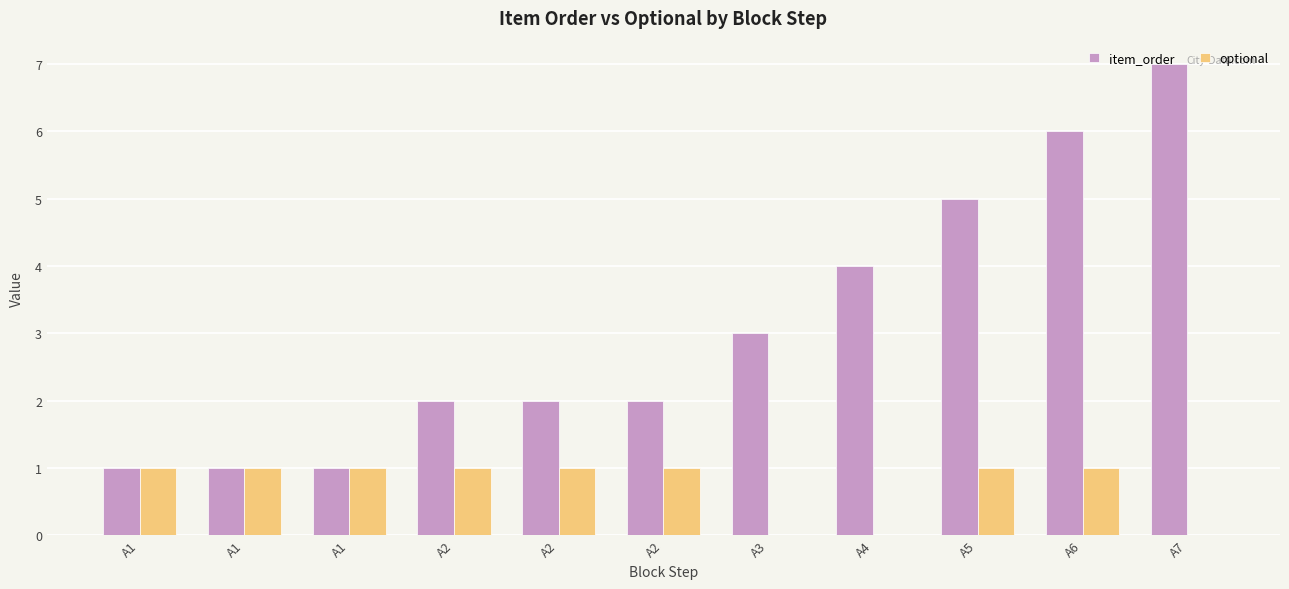

What is the value of the optional bar at the 5th from the left?

1